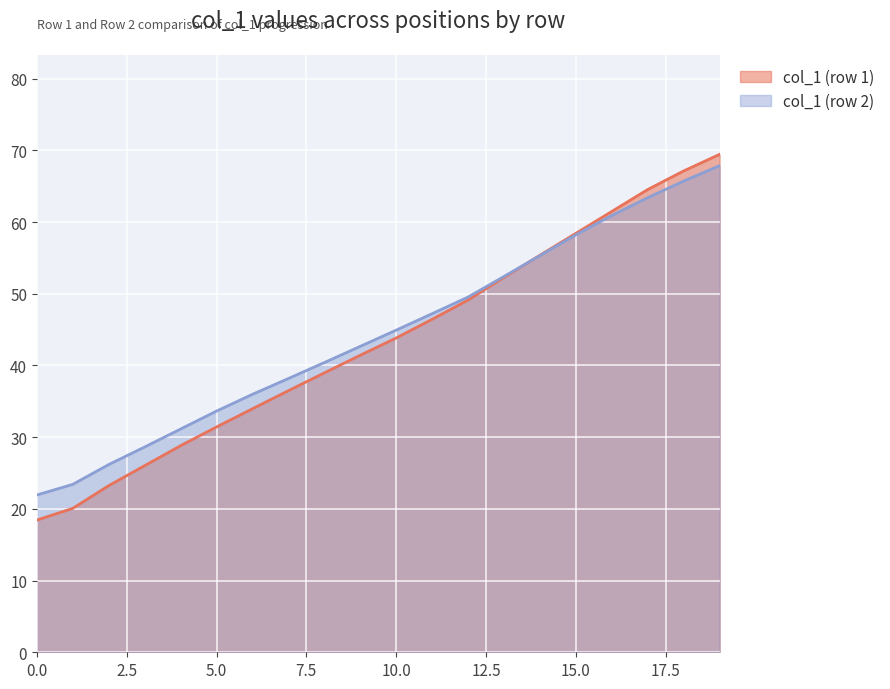

What are all the series names shown in the legend?

col_1 (row 1), col_1 (row 2)